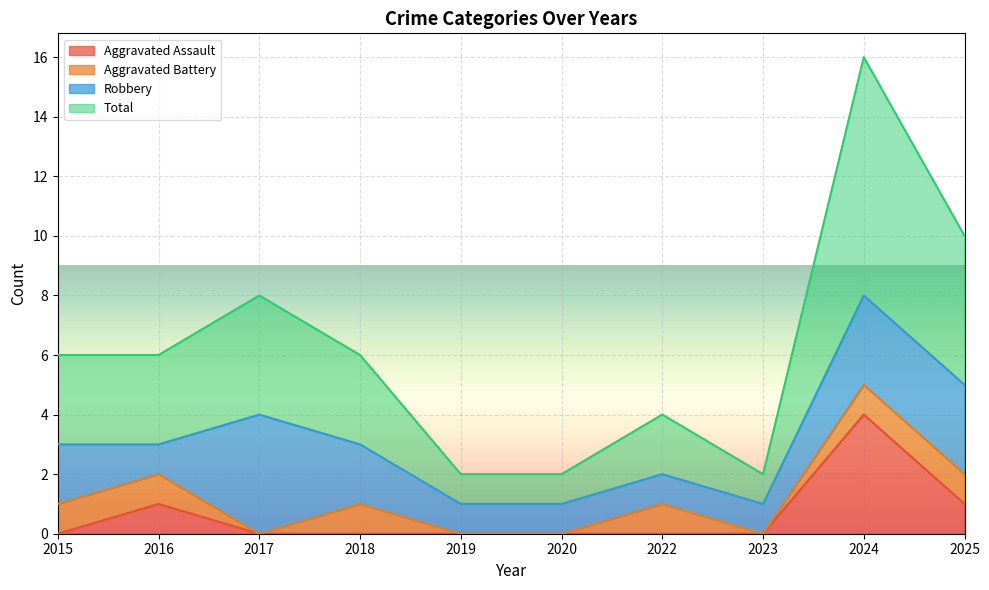

Which category has the highest value in the Aggravated Assault series?

2024